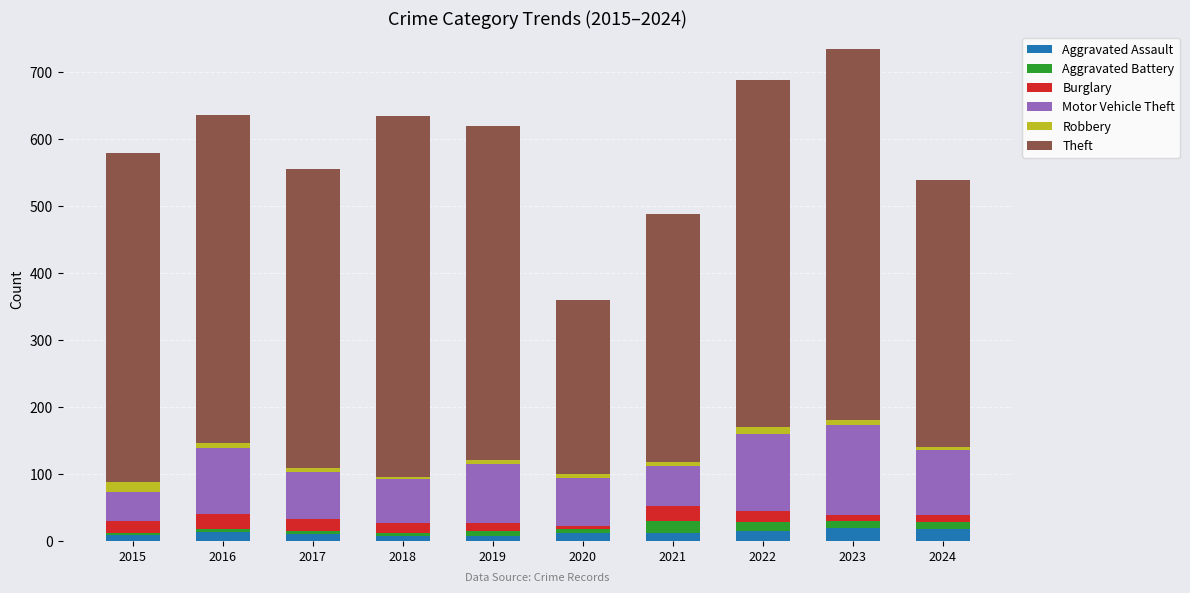

What is the highest value of the Aggravated Assault series?

19